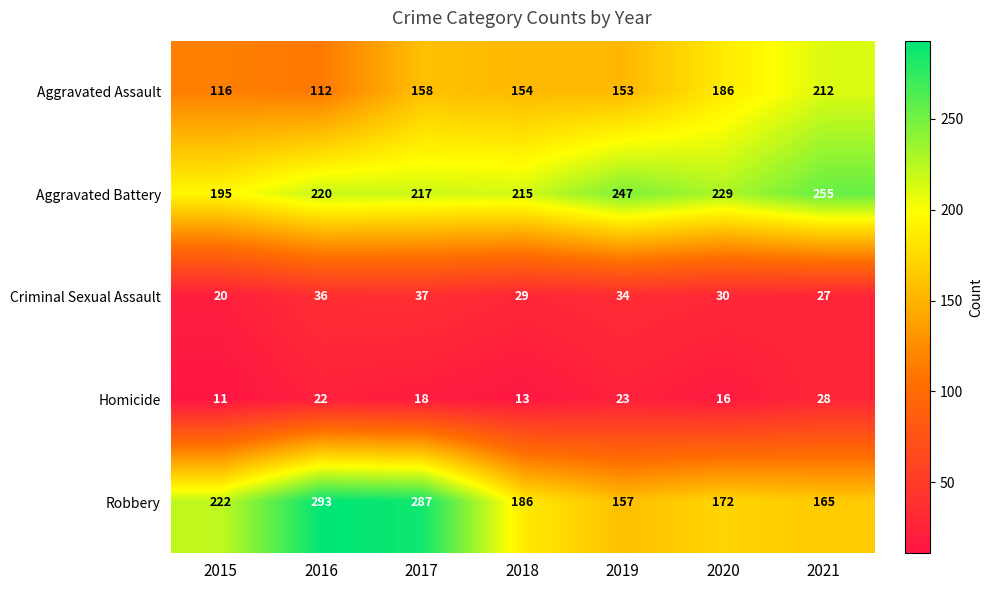

At which category does the chart reach its peak across all series?

2016